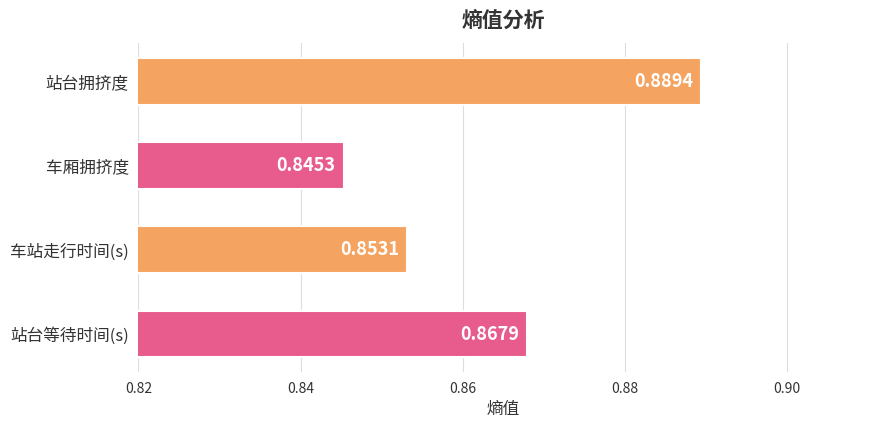

List the labels in order of value, largest first.

站台拥挤度, 站台等待时间(s), 车站走行时间(s), 车厢拥挤度